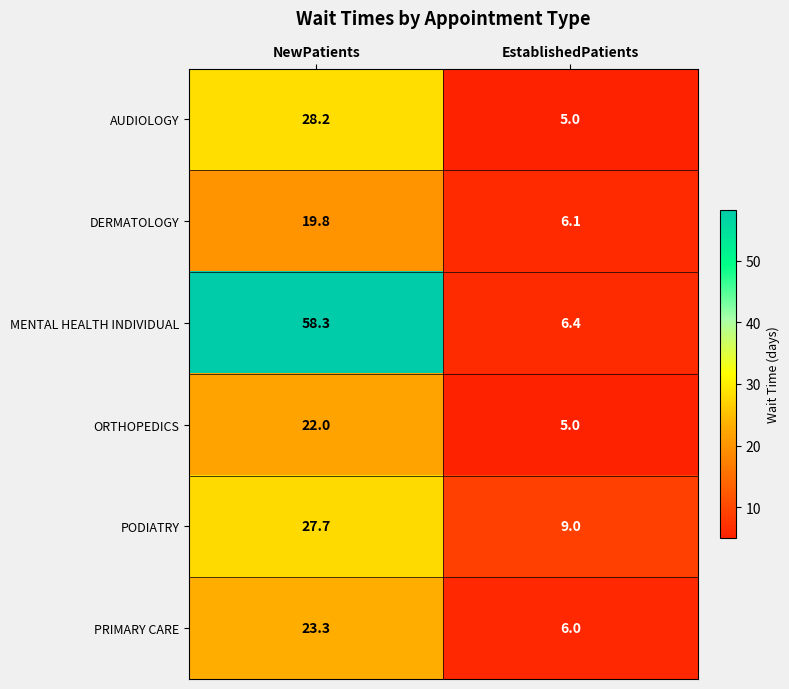

Between NewPatients and EstablishedPatients, which series saw the biggest shift?

MENTAL HEALTH INDIVIDUAL